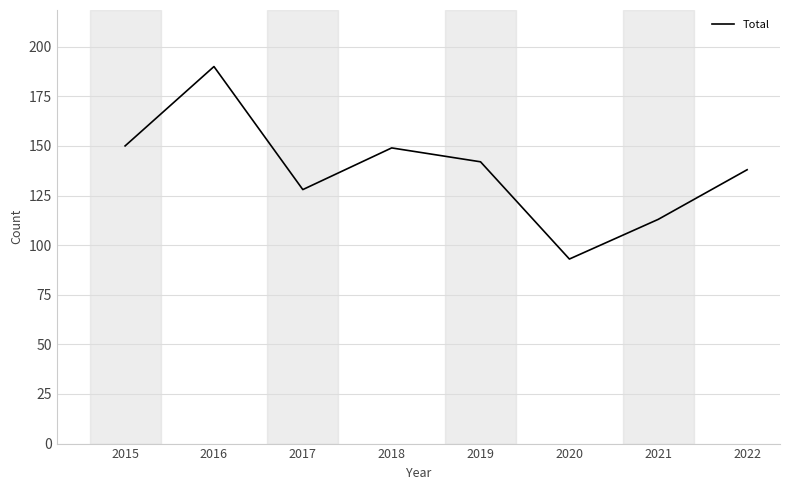

What is the sum of the values at 2022 and 2017?

266